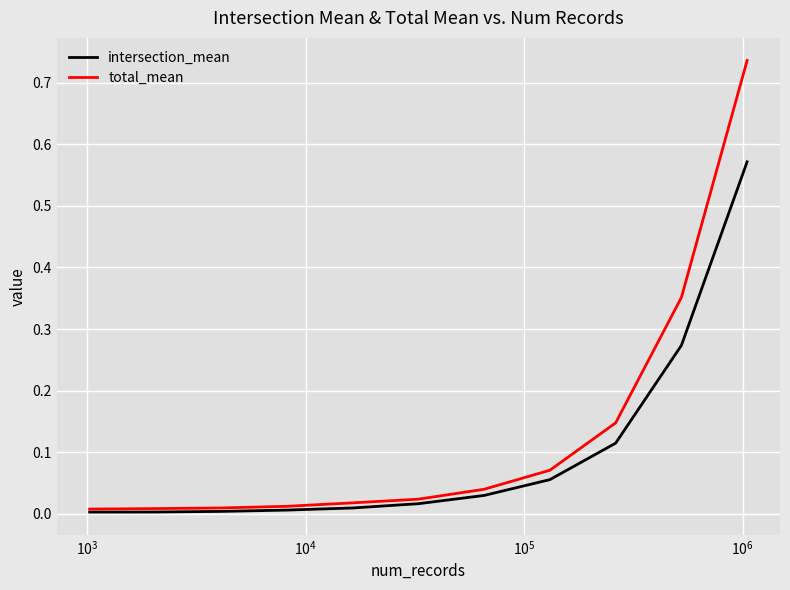

Which series has the largest range (max minus min)?

total_mean